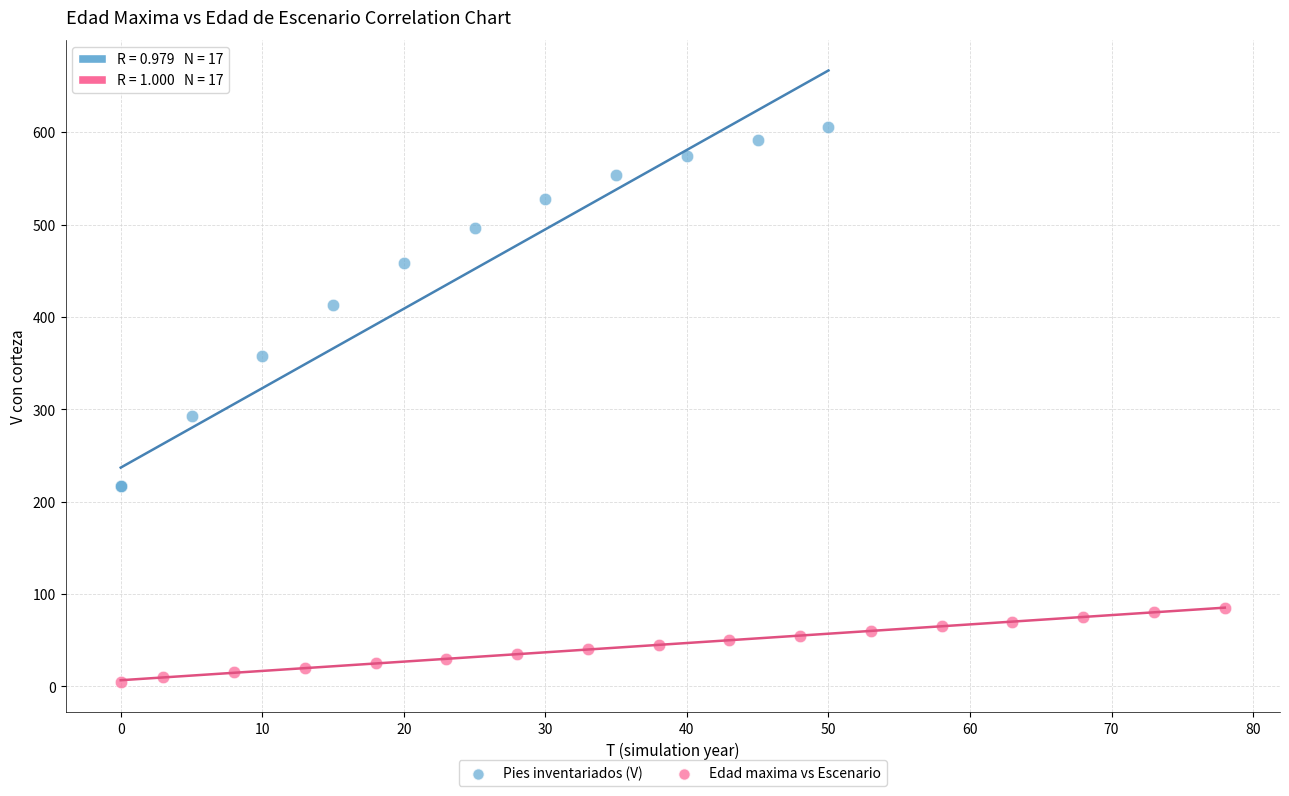

Which series reaches the maximum Y coordinate?

Pies inventariados (V)